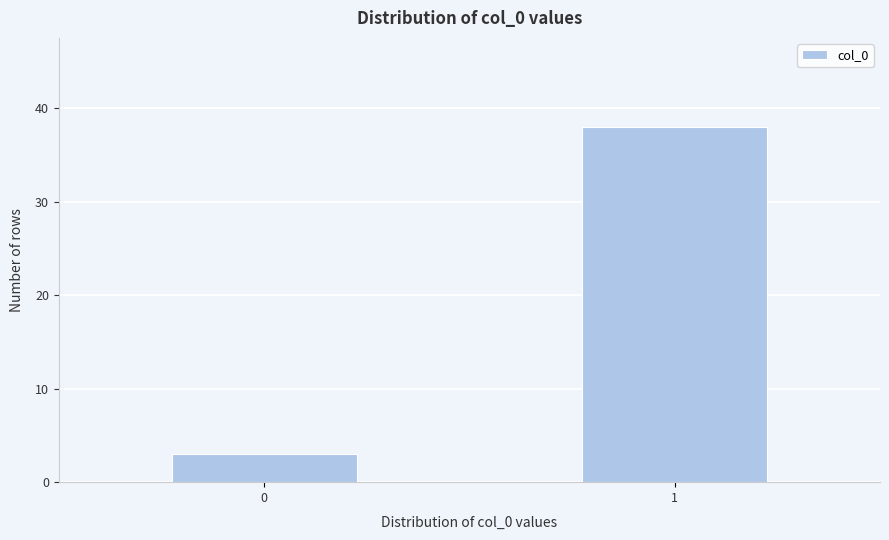

Reading left to right, list all the values displayed in this chart.

0=3	1=38